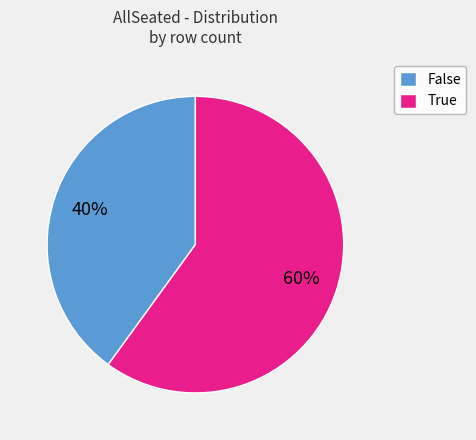

Combined, do False and True account for over 50%?

Yes